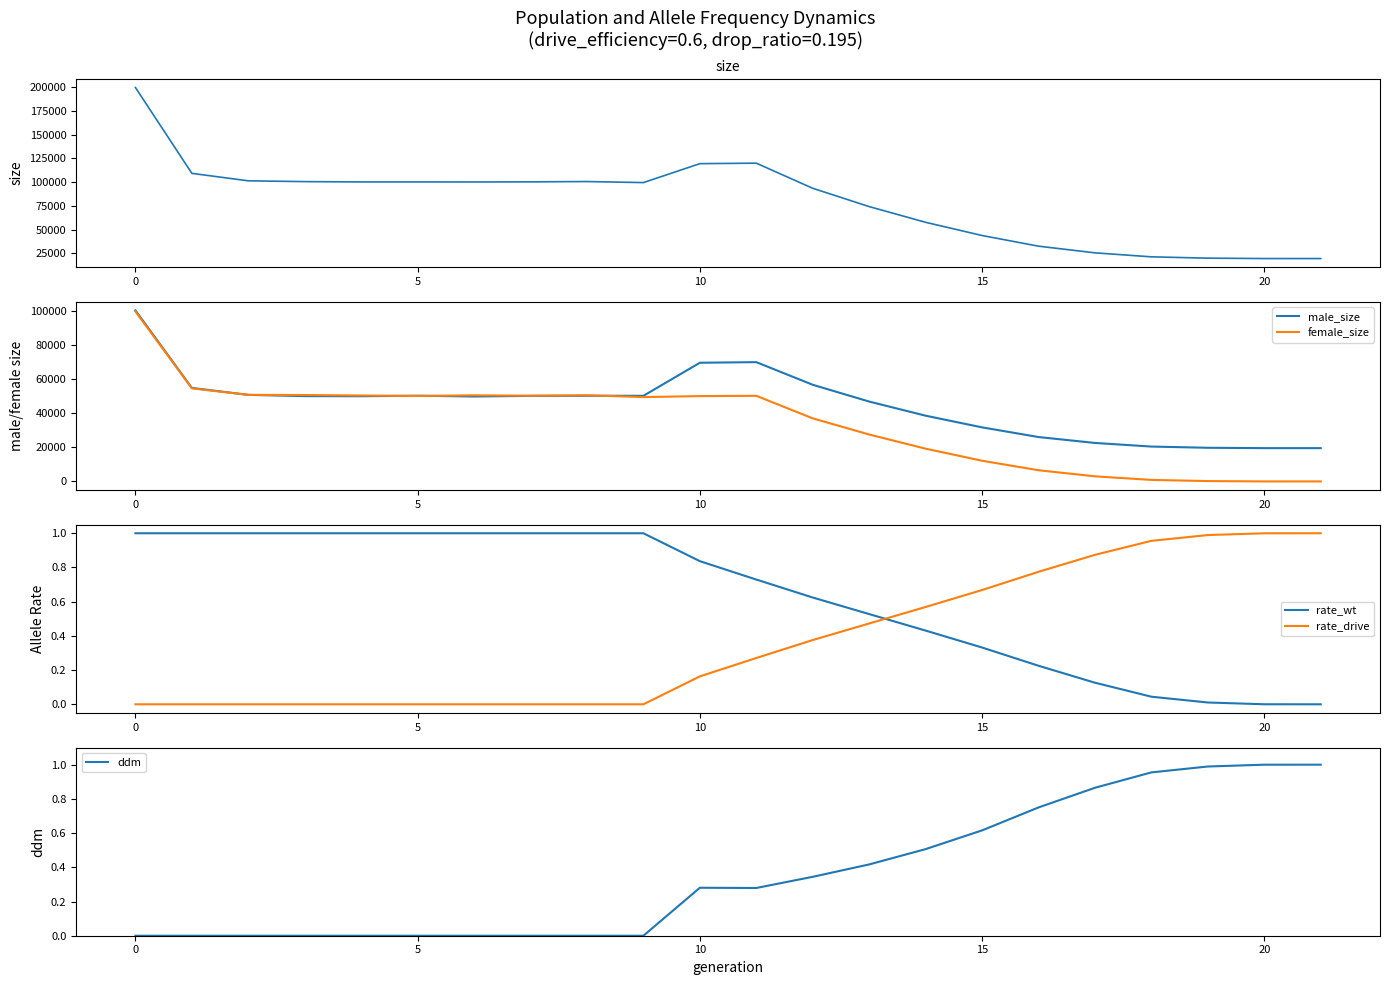

The ddm series shows 0.7 at 14. True or false?

False